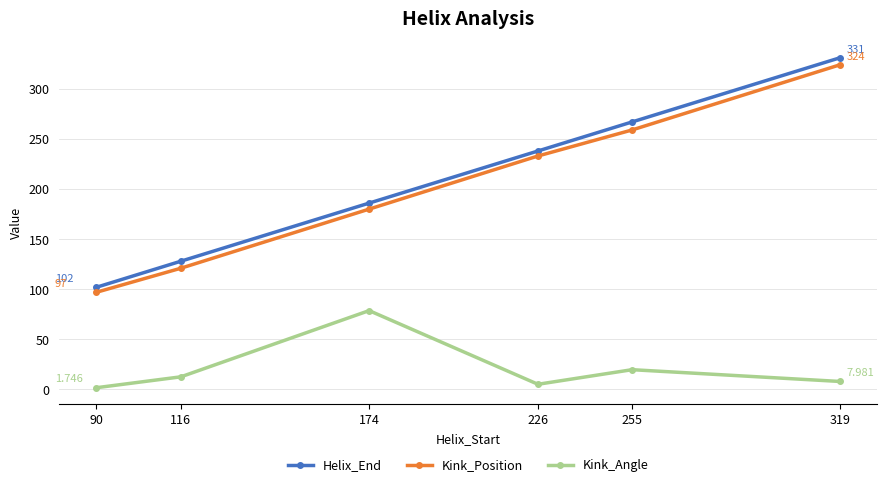

What is the difference between the maximum and minimum values in the Helix_End series?

229.0